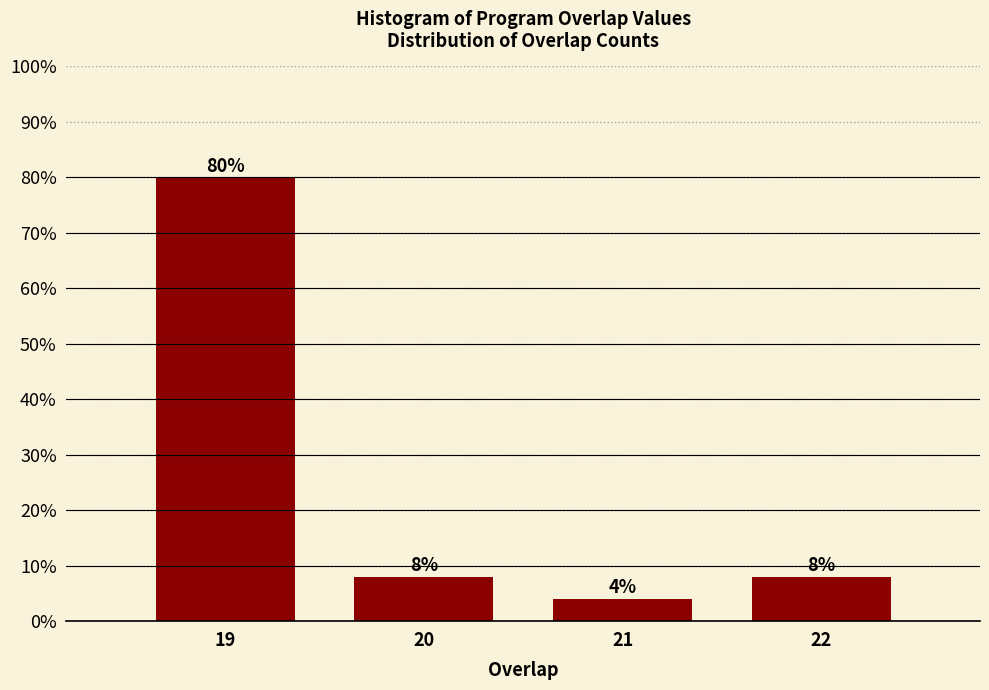

Reading left to right, list all the values displayed in this chart.

80	8	4	8